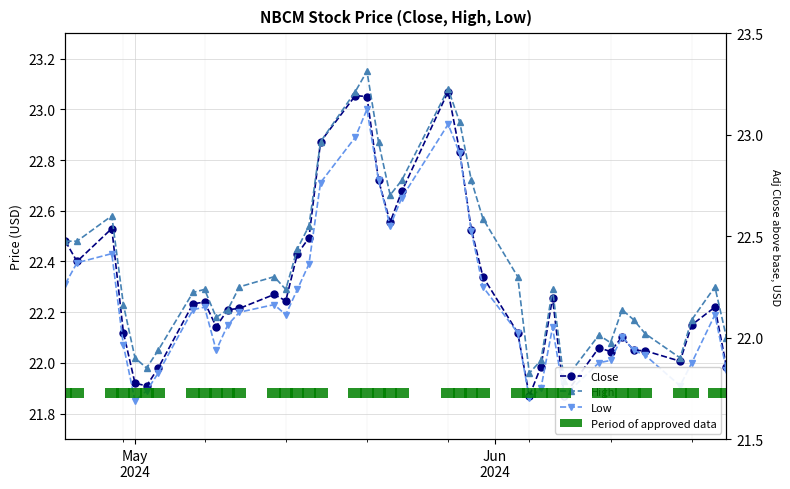

How many bars are there in each group?

4